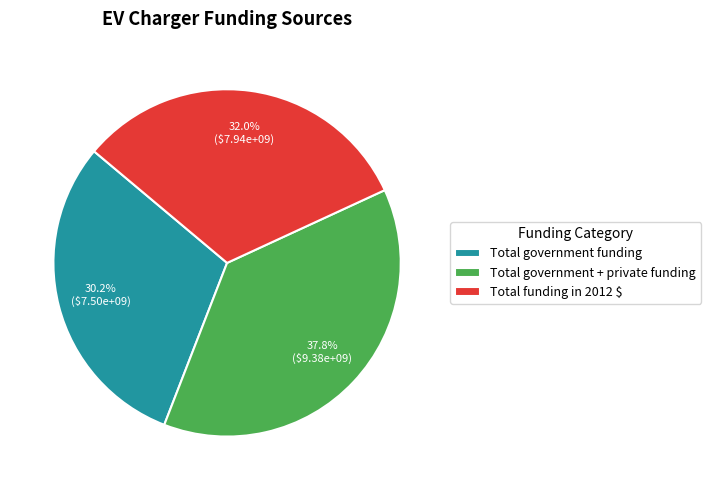

True or false: Total funding in 2012 $ accounts for 18% of the total.

False